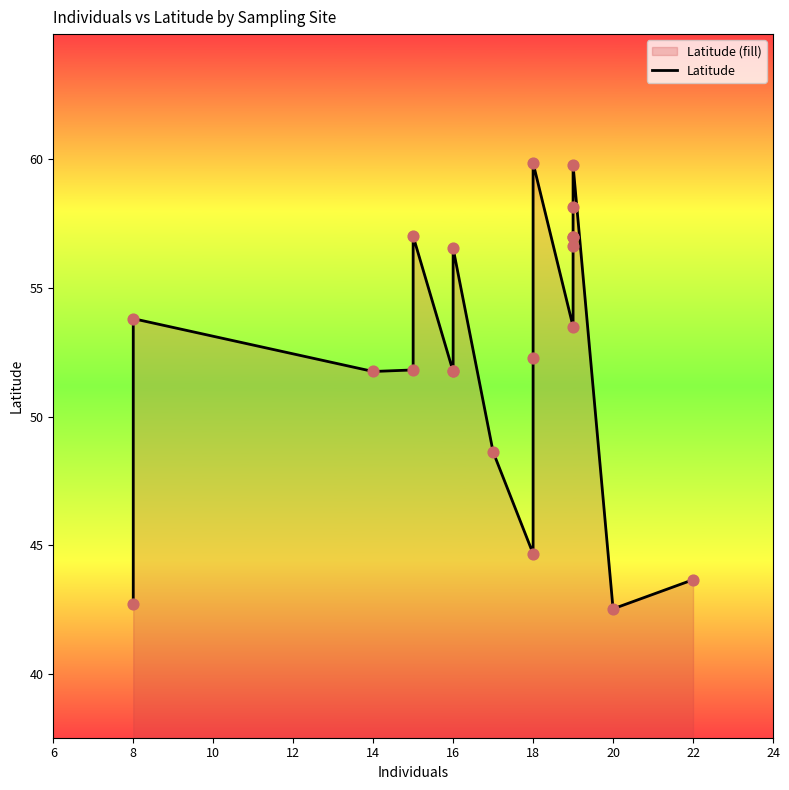

What is the change in value from 14 to 22?

-8.4